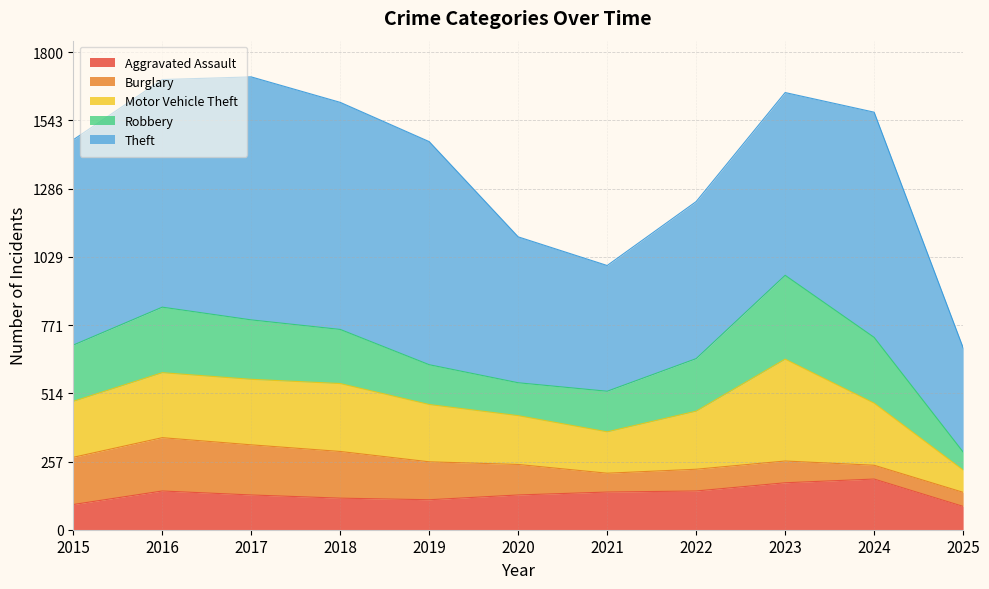

How many interior local peaks does the Aggravated Assault series have?

2